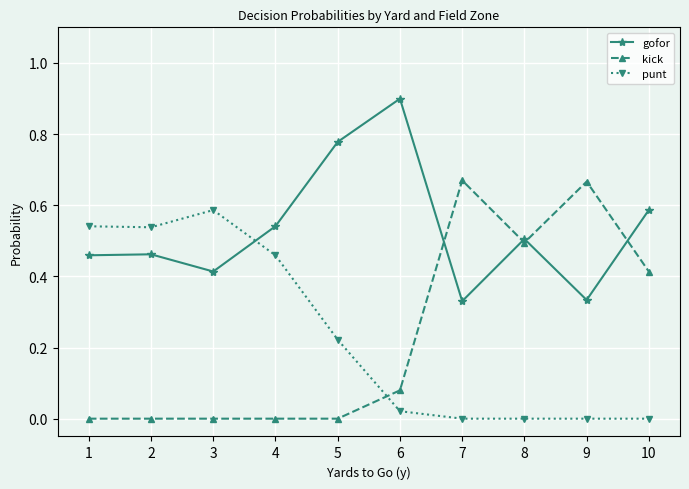

True or false: punt and kick intersect in this chart.

True